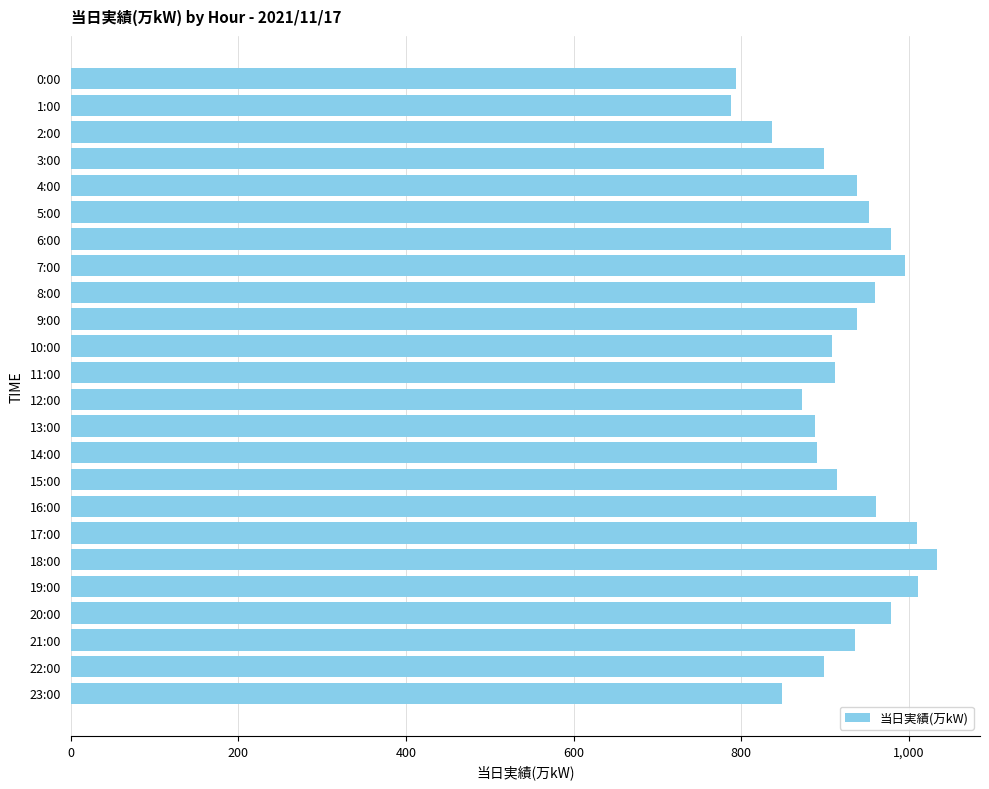

What is the change in value from 11:00 to 19:00?

+99